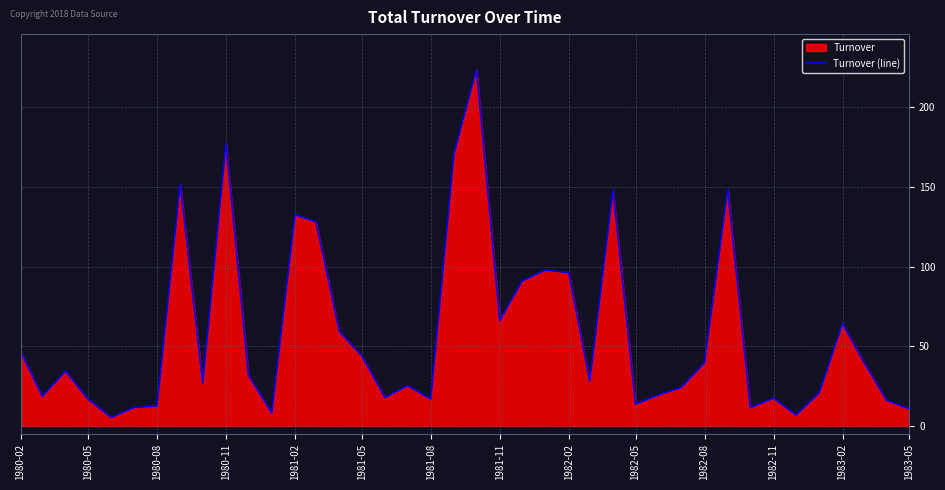

How many values exceed 31?

20